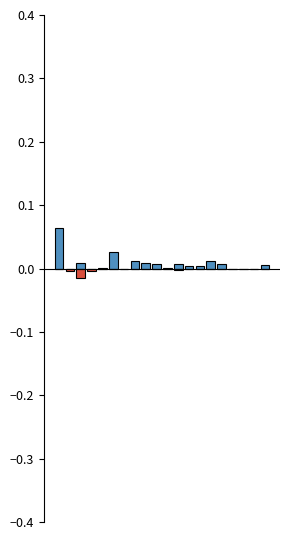

How many bars are there in each group?

2